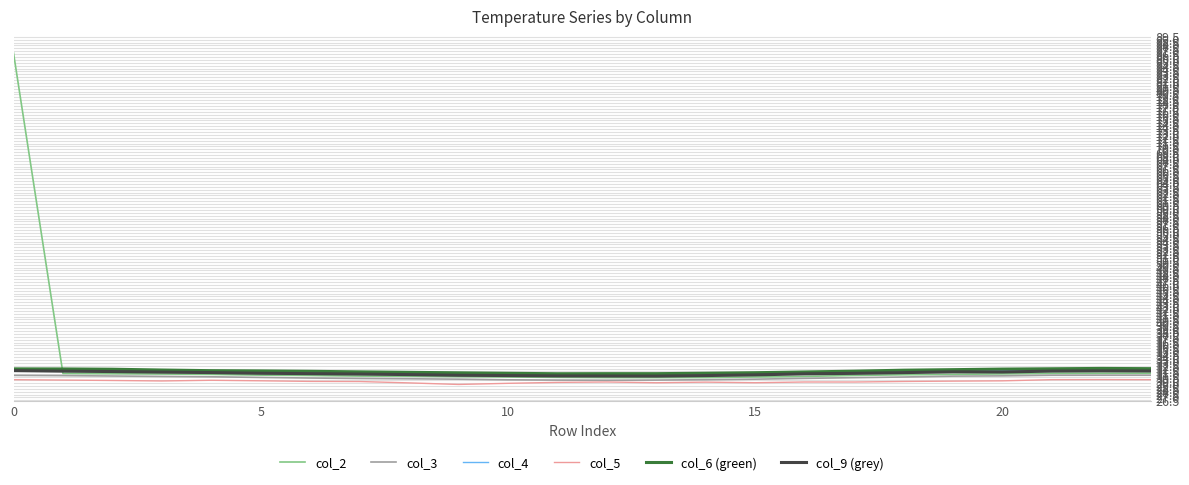

True or false: col_3 and col_6 (green) cross at least once.

False